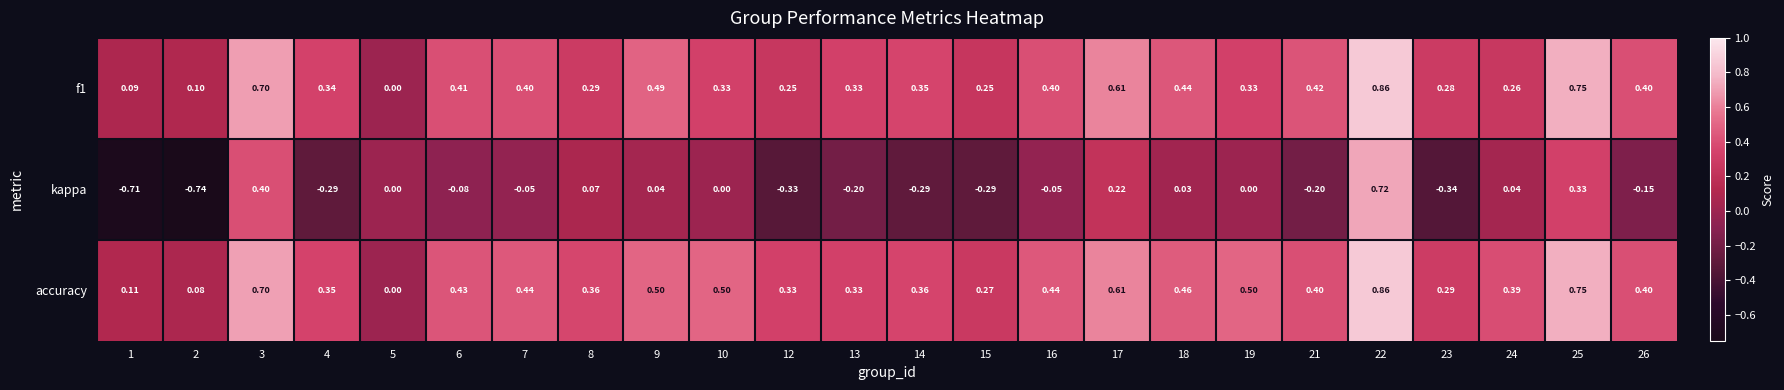

Which label corresponds to the smallest value in the chart?

2